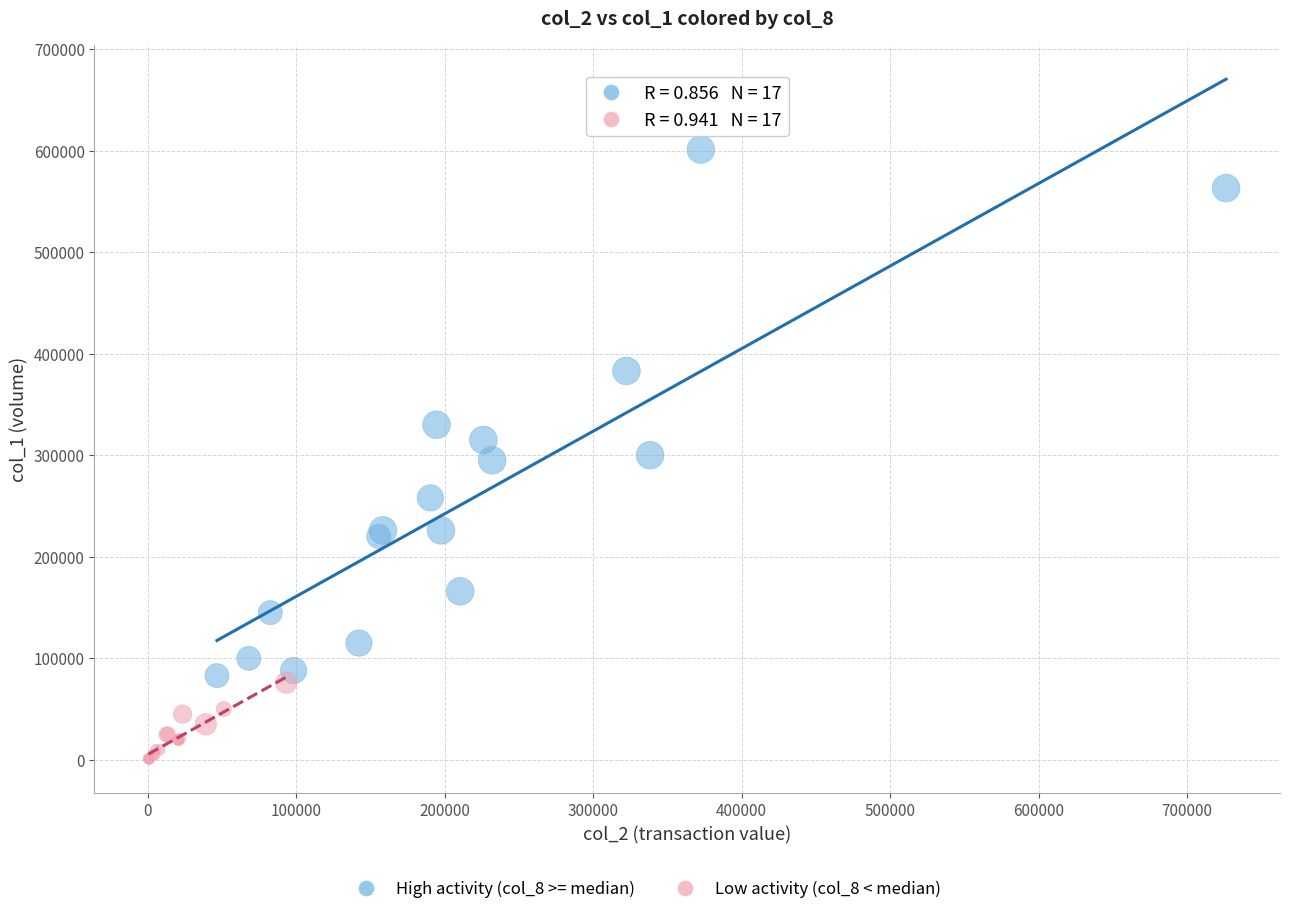

Which series reaches the minimum Y coordinate?

Low activity (col_8 < median)